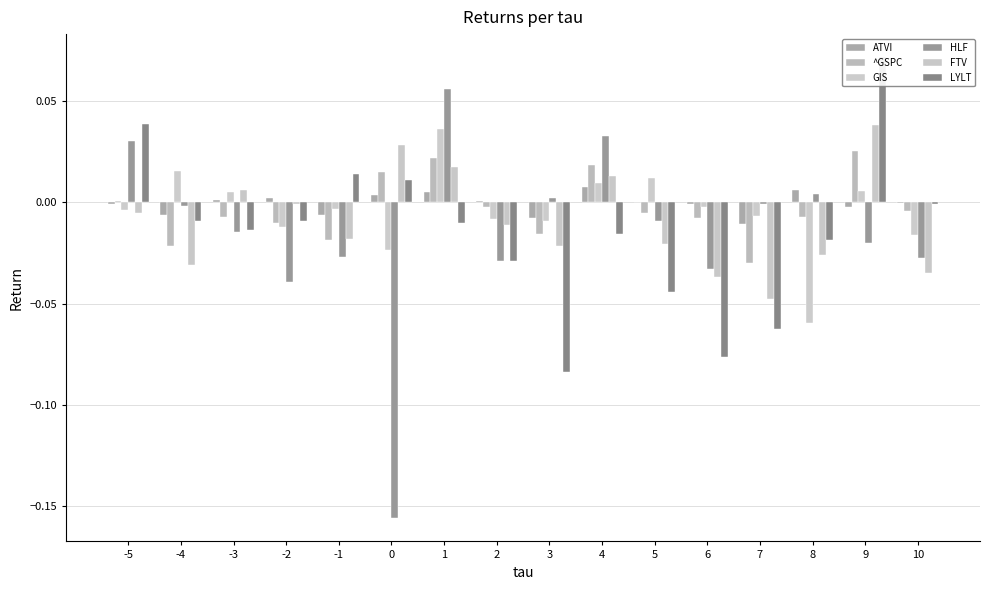

At how many categories does at least one series exceed 0?

13